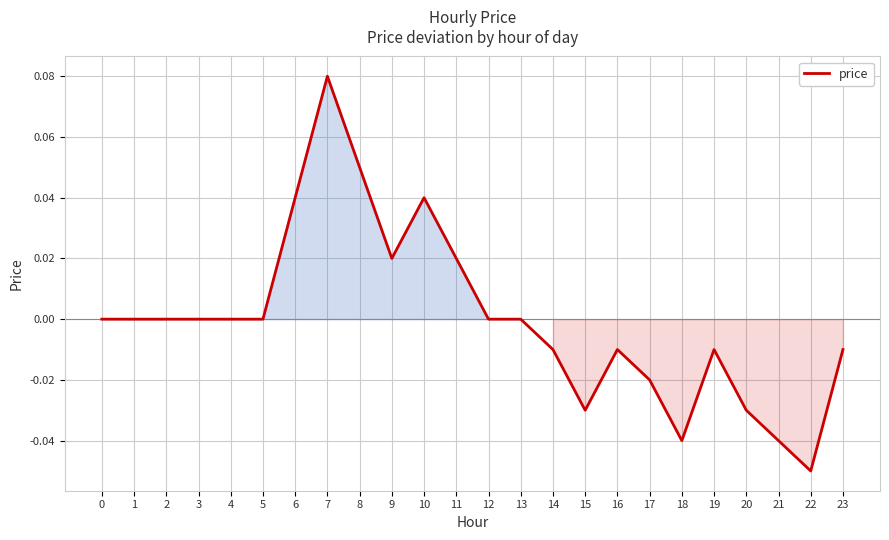

At which category does the chart reach its peak across all series?

7